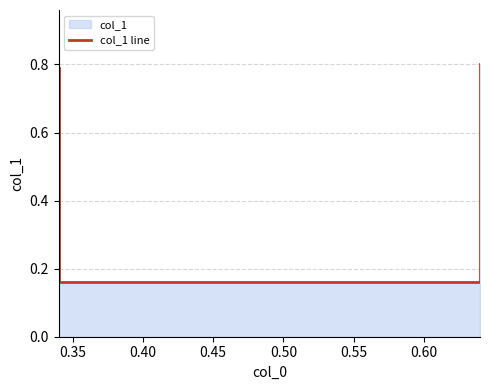

Is it true that the value at 0.45 is 1.1?

False